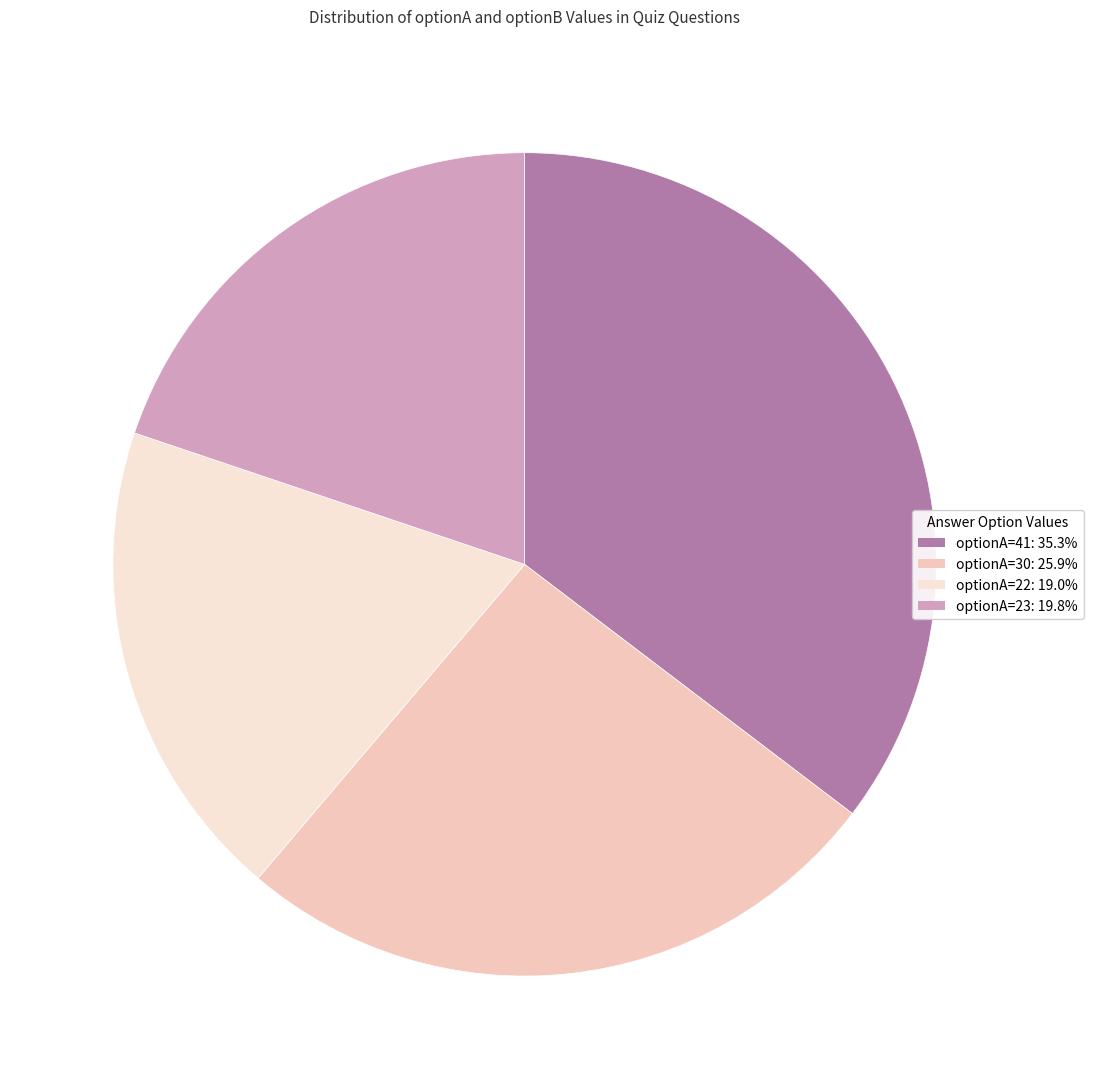

To the nearest percent, what is the average slice percentage?

25%